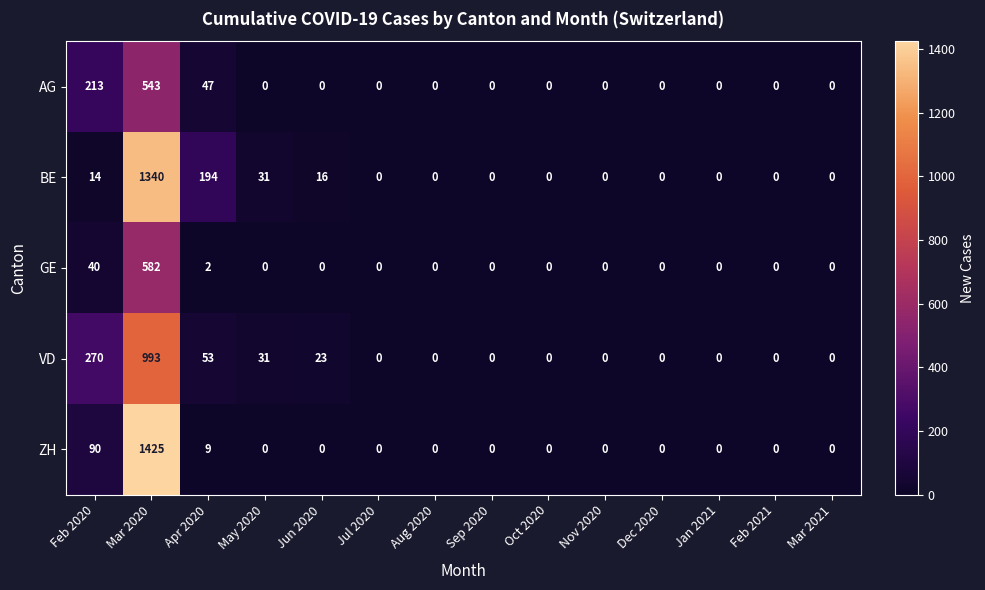

Rank the series by their maximum value, from highest to lowest.

ZH, BE, VD, GE, AG